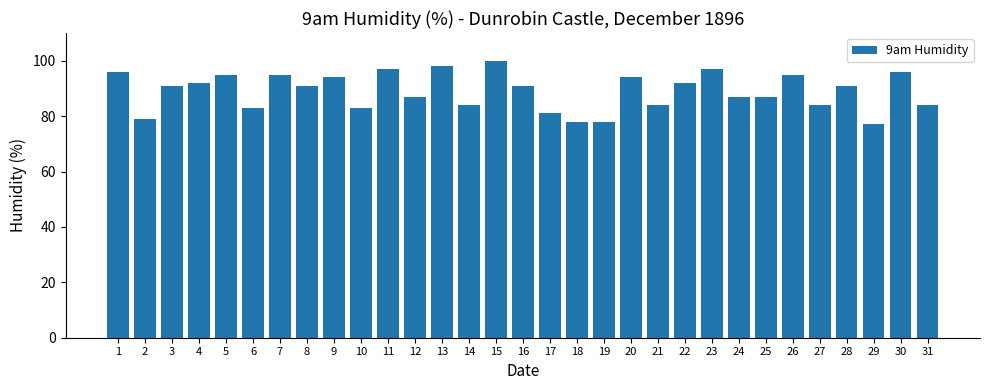

What is the greatest value displayed?

100